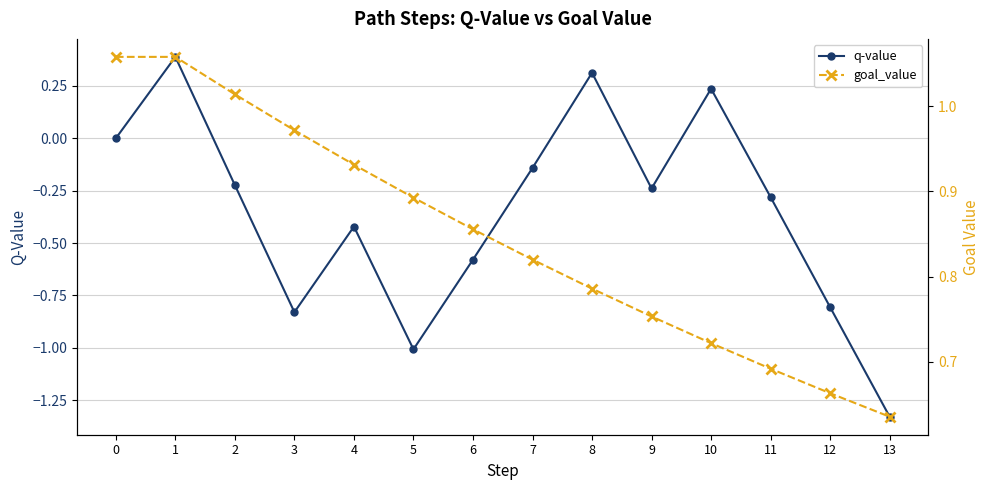

Is it true that q-value equals -0.8 at 3?

True